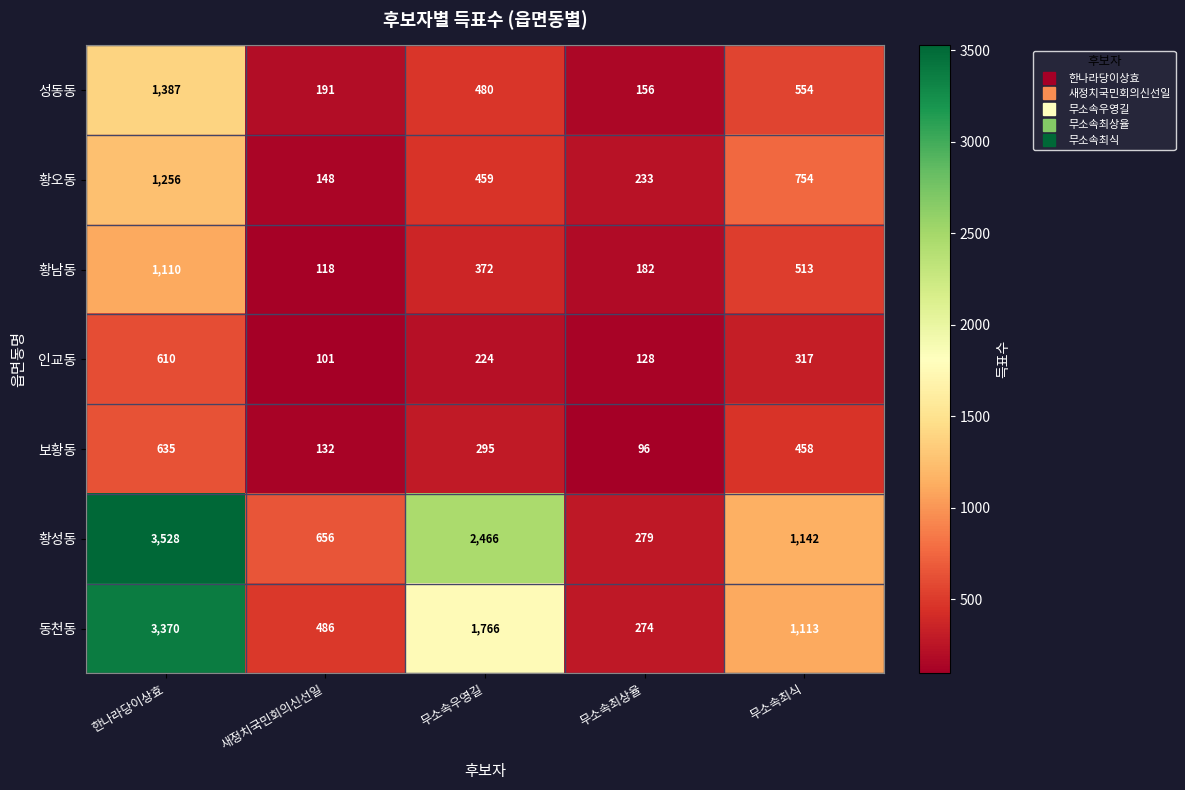

Which category has the highest value across all series?

한나라당이상효